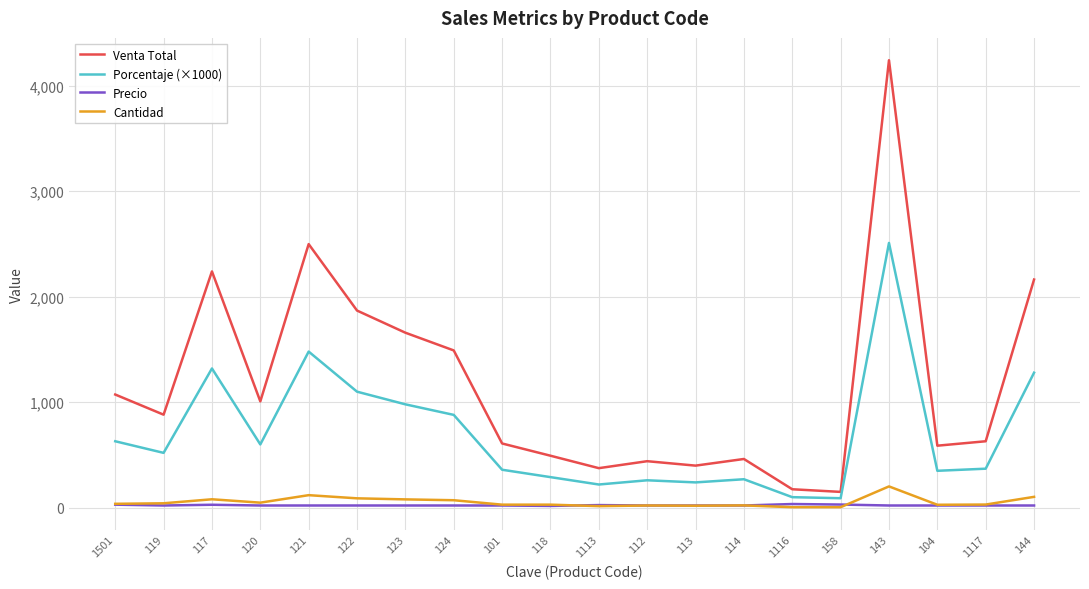

True or false: Venta Total and Precio cross at least once.

False